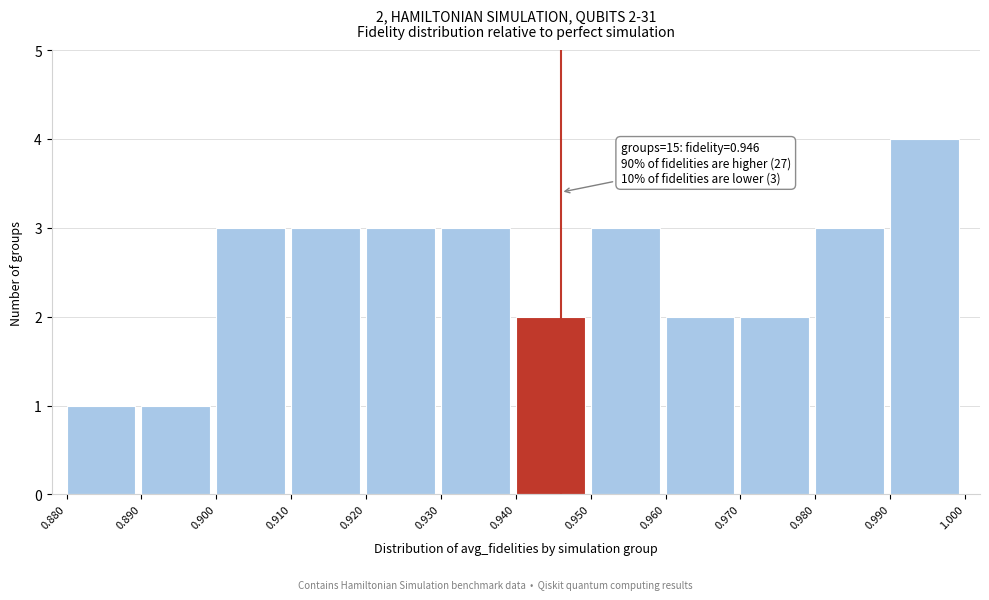

Which range on the x-axis has the tallest bar?

0.990 to 1.000